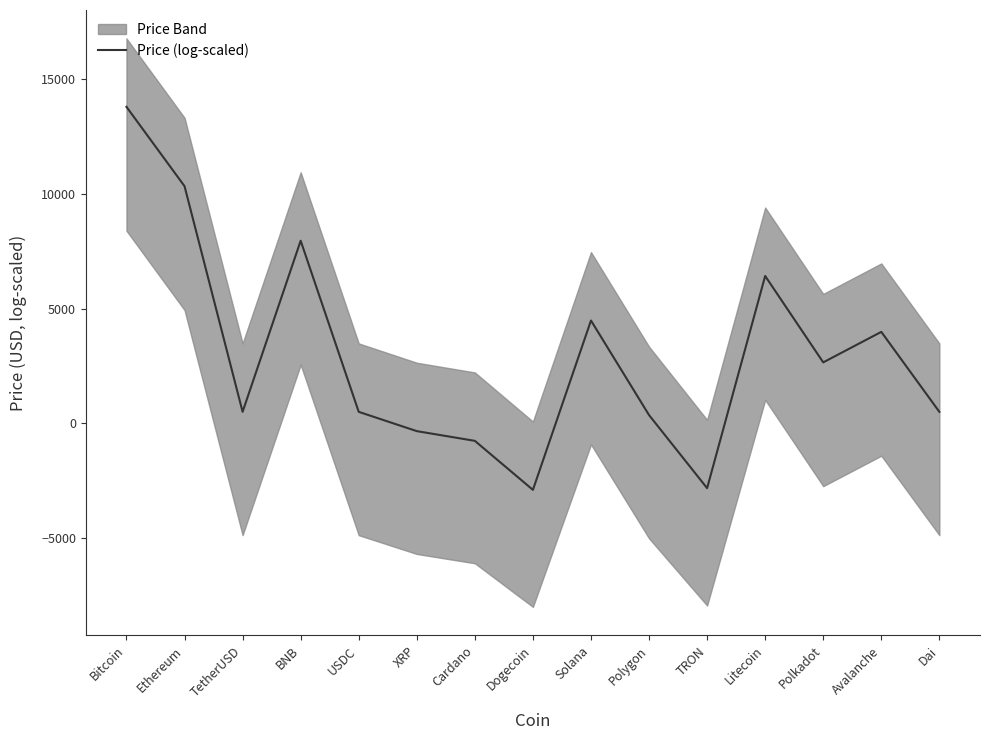

How many points are lower than both their immediate neighbors (excluding endpoints)?

4